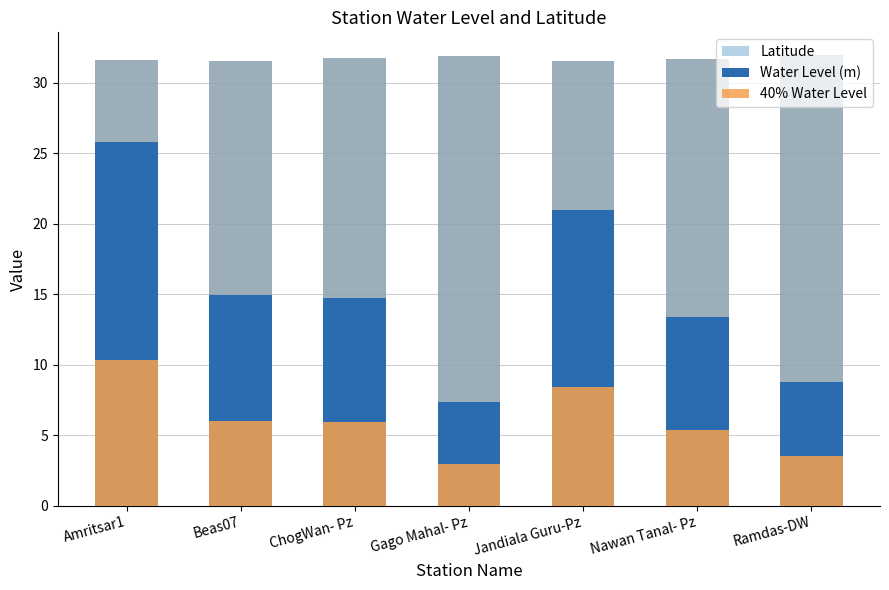

Which series has the largest total across all categories?

Latitude